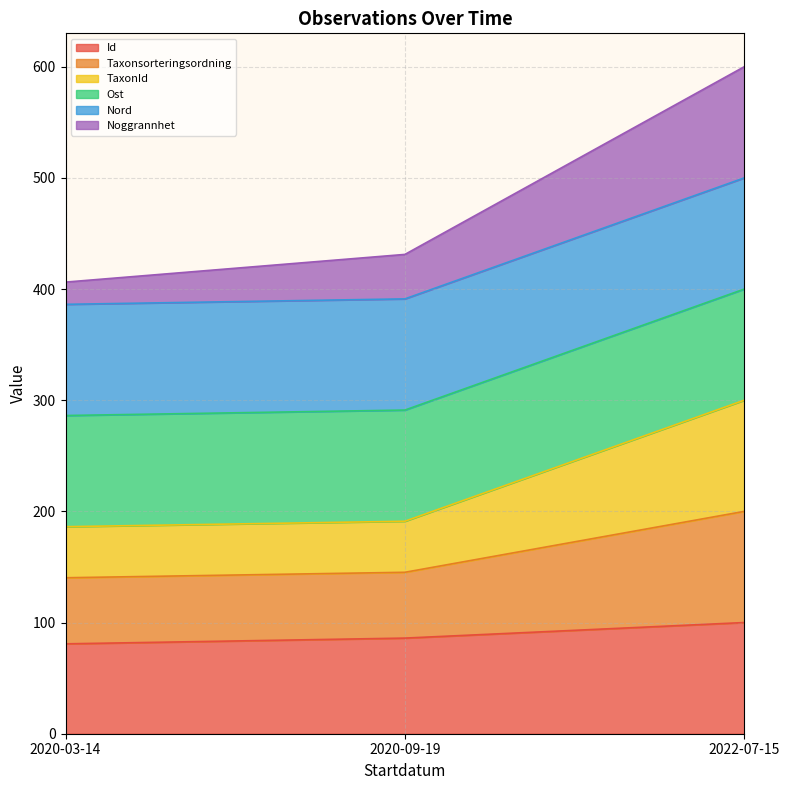

Which series has the largest range (max minus min)?

Noggrannhet